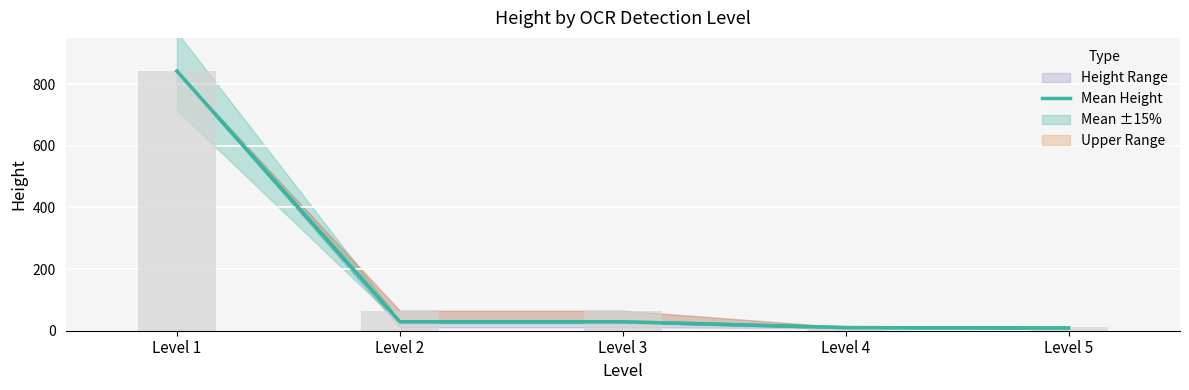

What is the change in value from Level 3 to Level 5?

-20.3